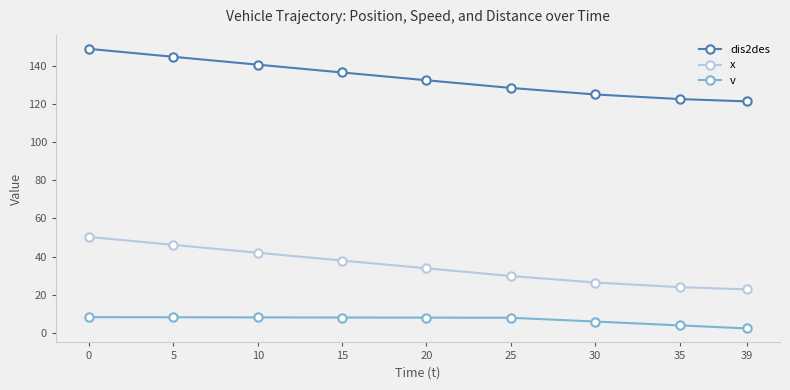

What is the difference between the highest and lowest values at 0?

140.4